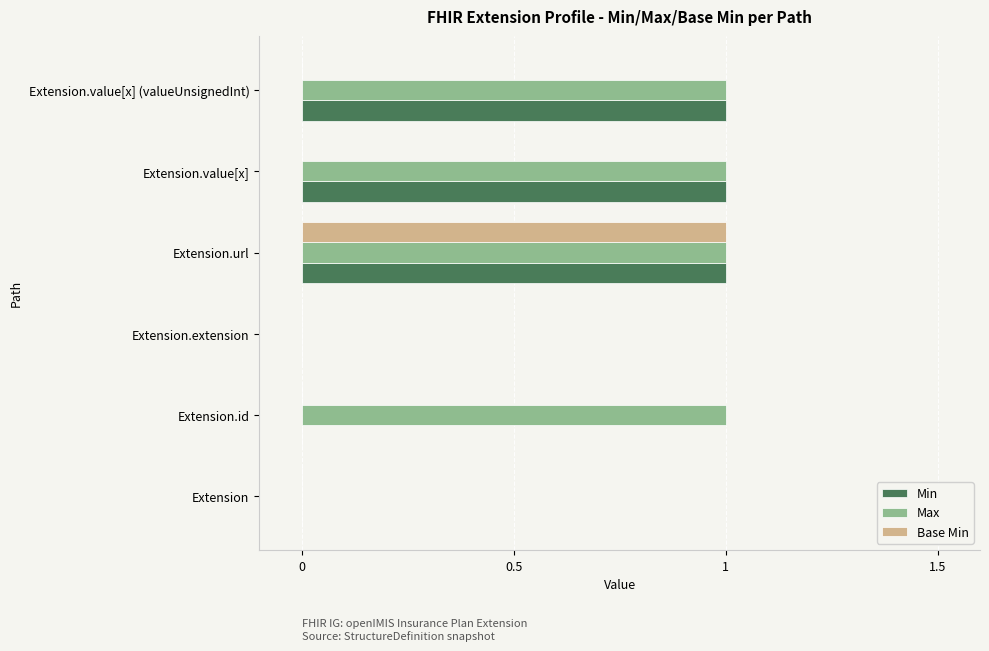

Count the number of data series in this chart.

3